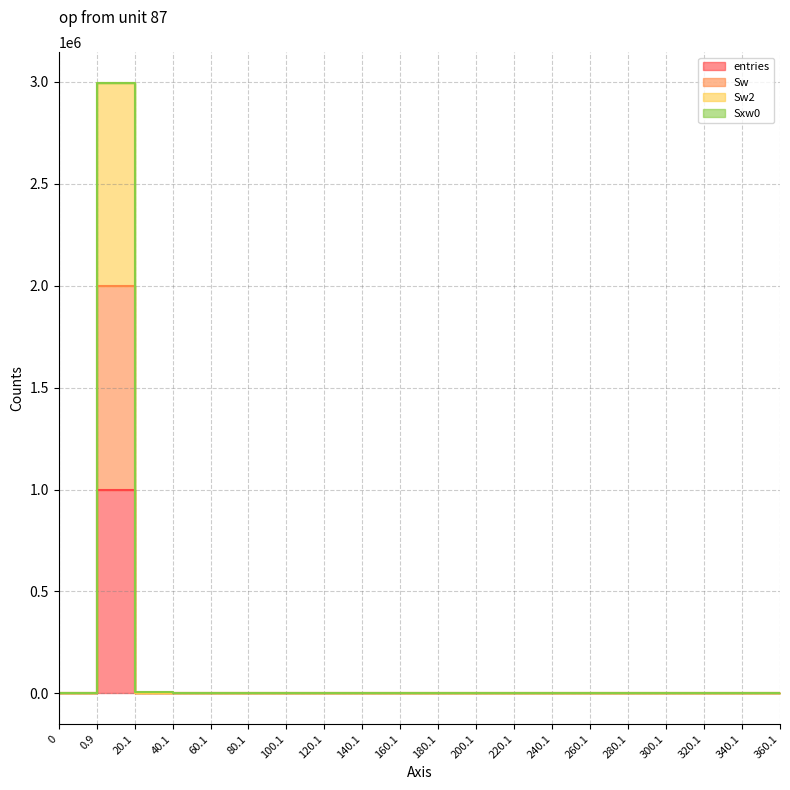

True or false: entries and Sw cross at least once.

False